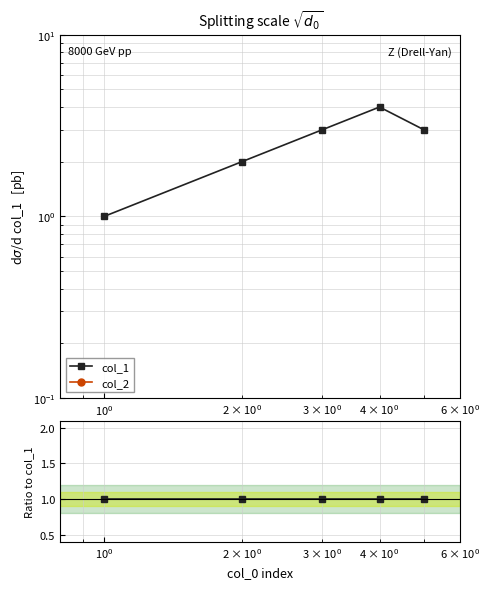

How many lines are shown in the chart?

2